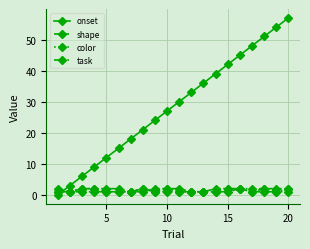

Which series has the largest total across all categories?

onset